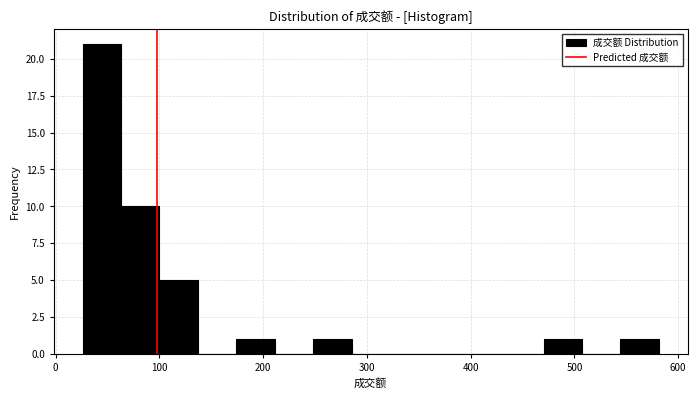

Around what value on the x-axis is the tallest bar? Give the approximate position of its centre, as read against the axis.

40